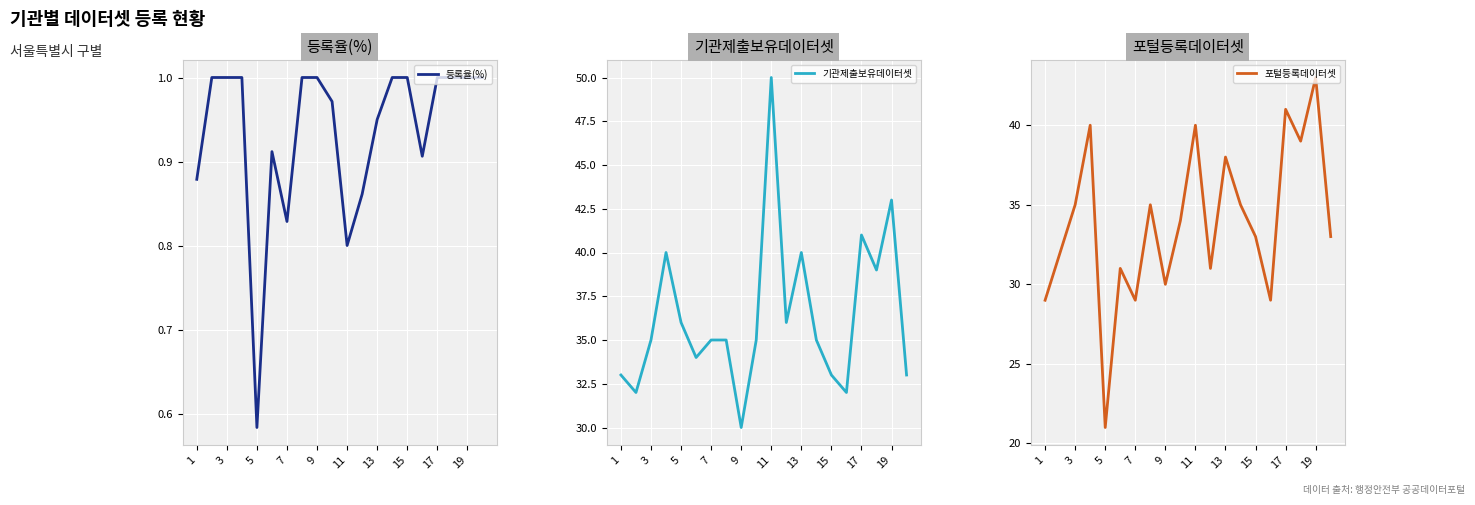

What is the minimum value for 포털등록데이터셋?

21